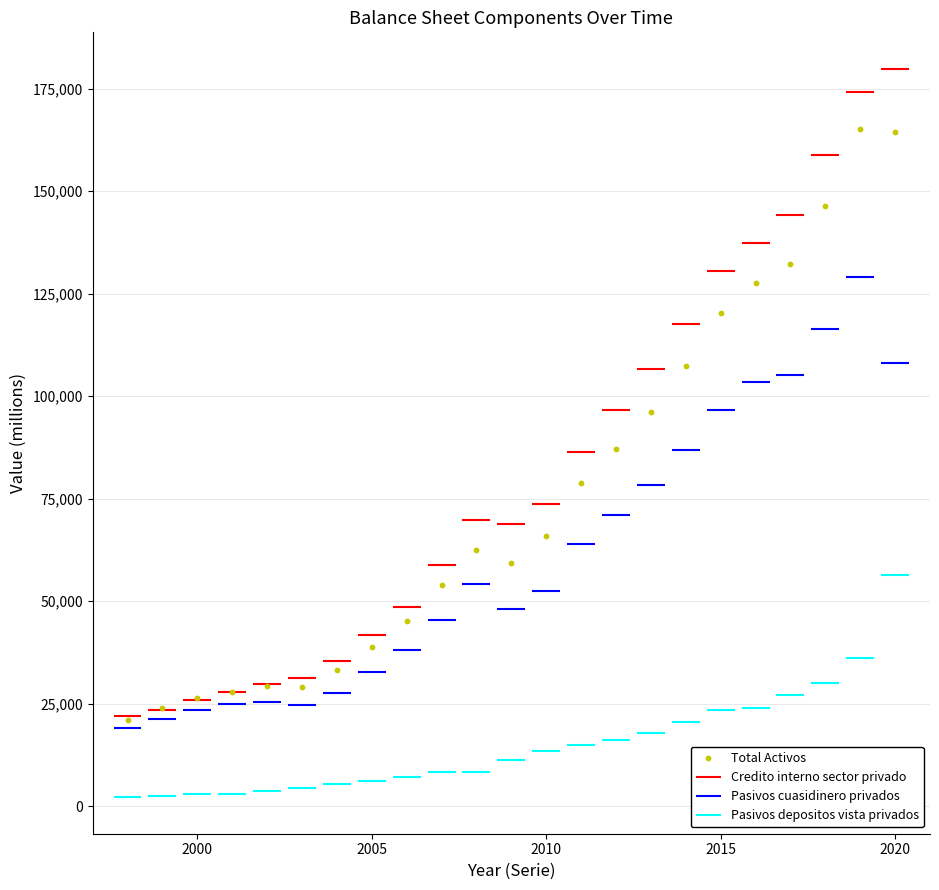

What is the range of X values (max minus min)?

22